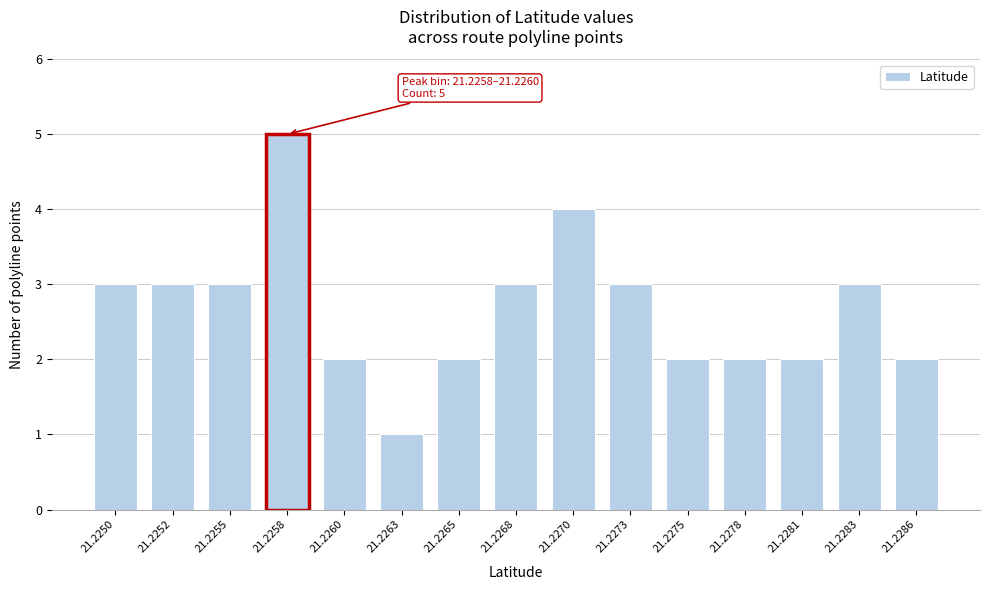

Reading left to right, list all the values displayed in this chart.

3	3	3	5	2	1	2	3	4	3	2	2	2	3	2